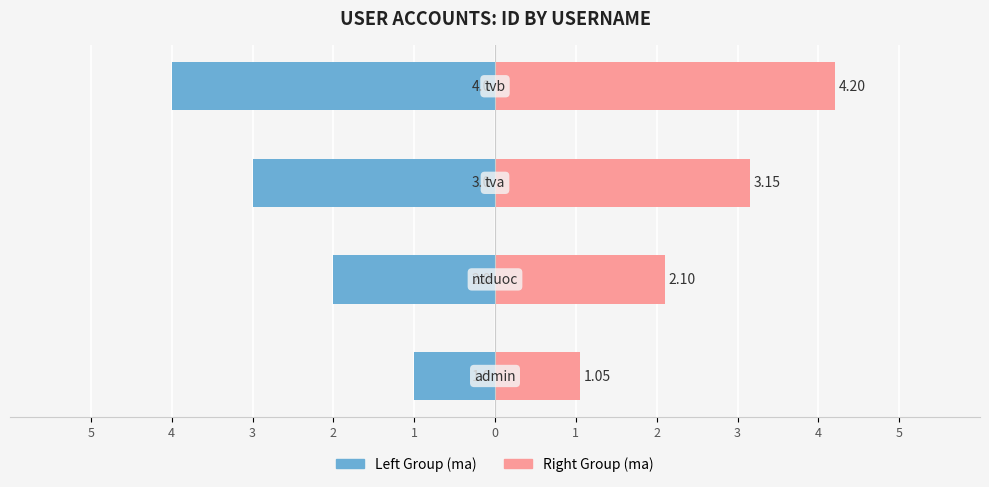

Is it true that Left Group (ma) equals -3.0 at 3?

True